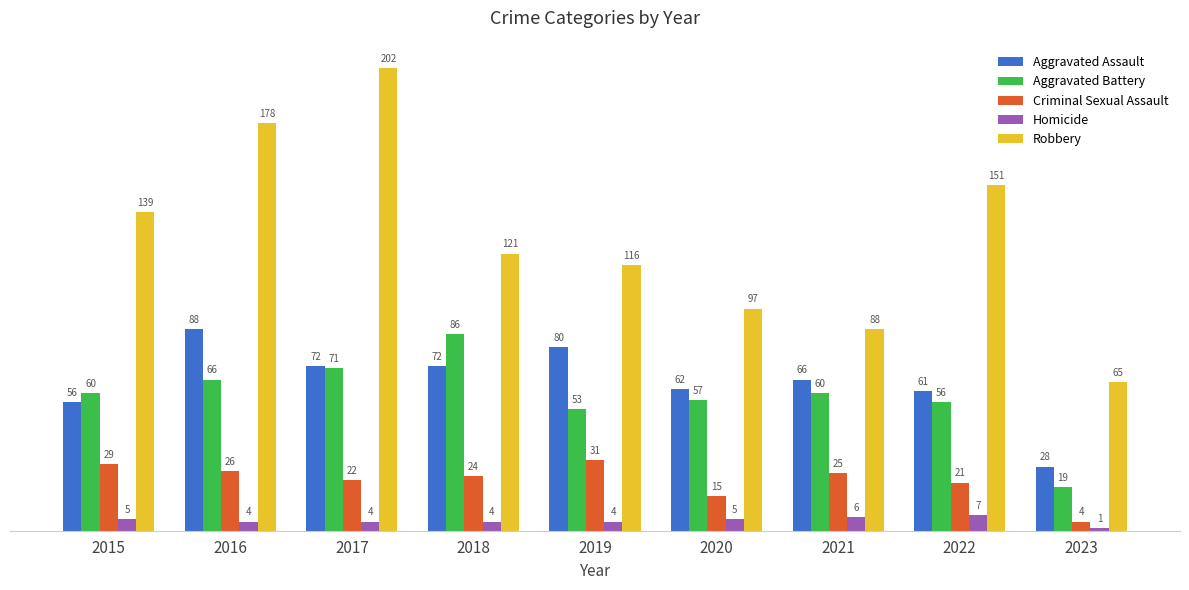

Rank the series by their maximum value, from lowest to highest.

Homicide, Criminal Sexual Assault, Aggravated Battery, Aggravated Assault, Robbery